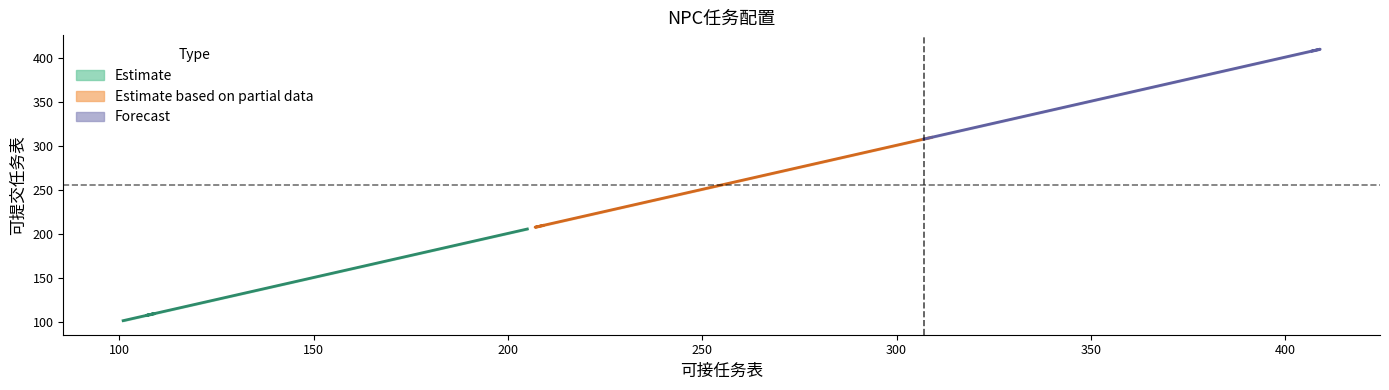

Reading left to right, extract all data points from this chart.

可接任务表: 101=101	103=103	105=105	109=109	107=107	201=201	203=203	205=205	209=209	207=207	301=301	303=303	305=305	309=309	307=307	401=401	403=403	405=405	409=409	407=407
可提交任务表: 101=102	103=104	105=106	109=110	107=108	201=202	203=204	205=206	209=210	207=208	301=302	303=304	305=306	309=310	307=308	401=402	403=404	405=406	409=410	407=408